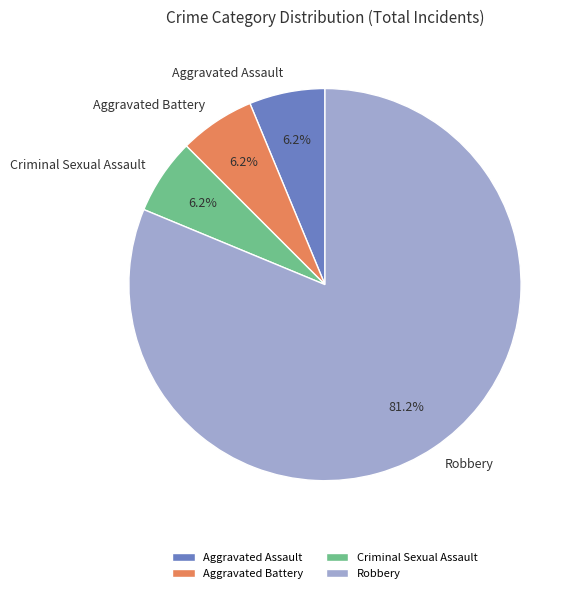

How many segments does this pie chart have?

4